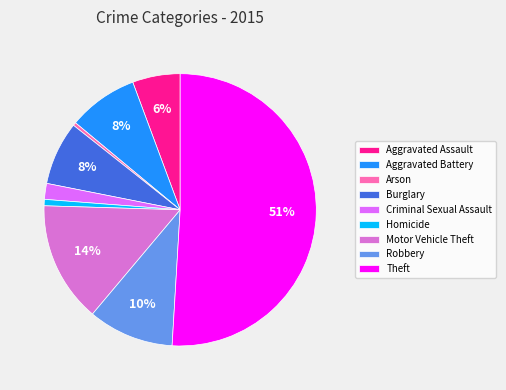

The Motor Vehicle Theft slice represents 28% of the pie. True or false?

False